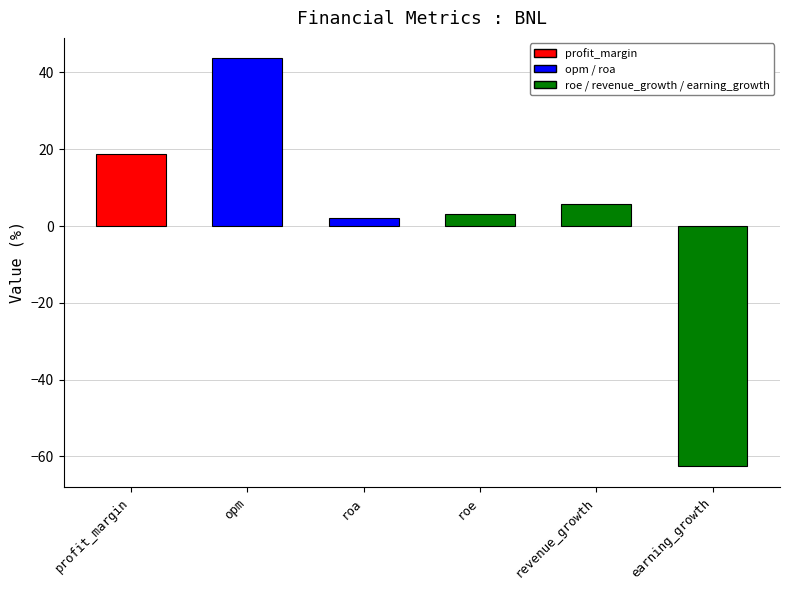

The chart shows a value of 18.8 at profit_margin. True or false?

True